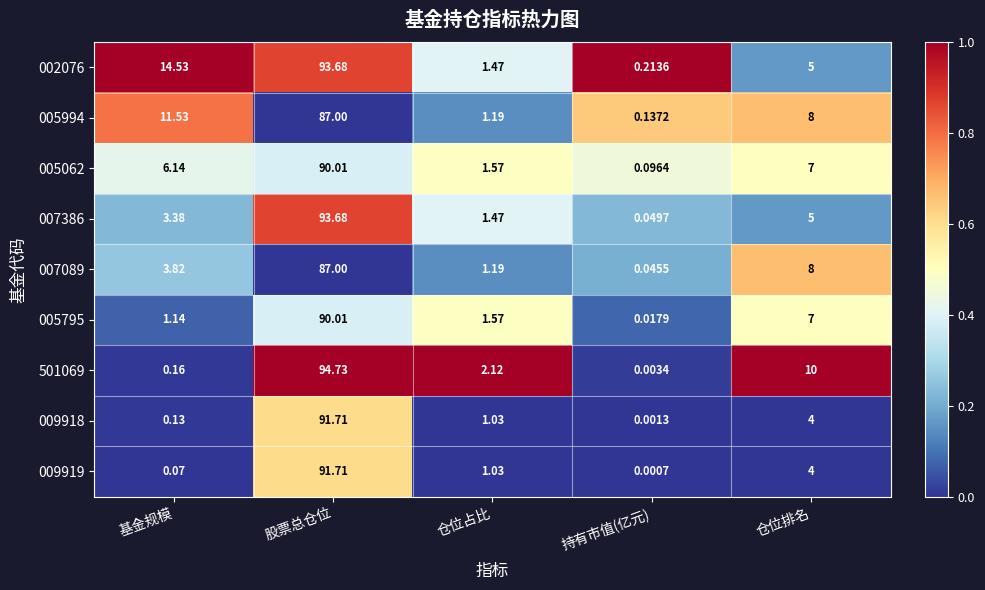

Which category has the lowest value across all series?

持有市值(亿元)